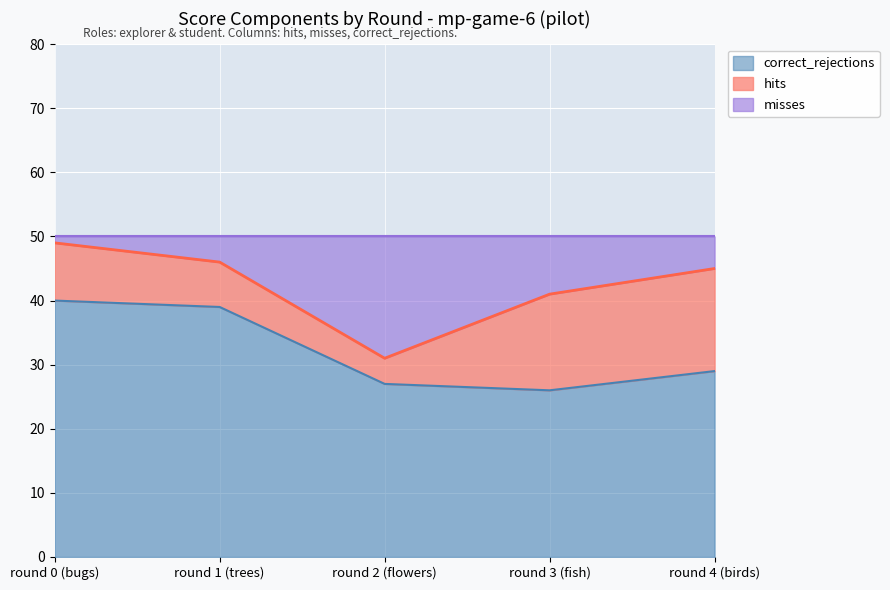

What is the maximum value for correct_rejections?

40